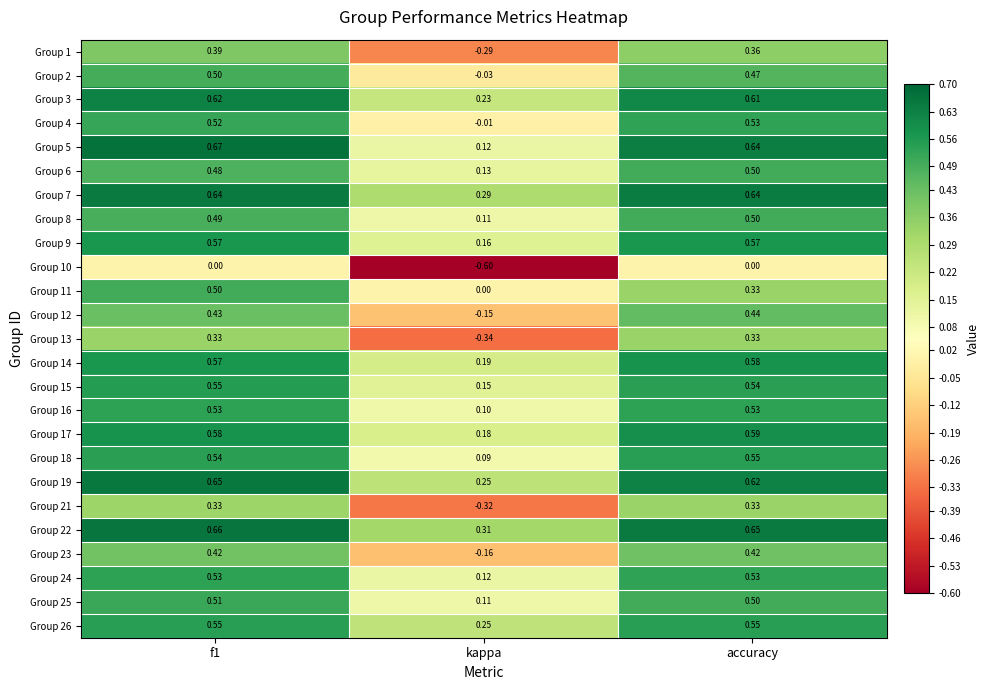

At which label is Group 19 closest to 0?

kappa